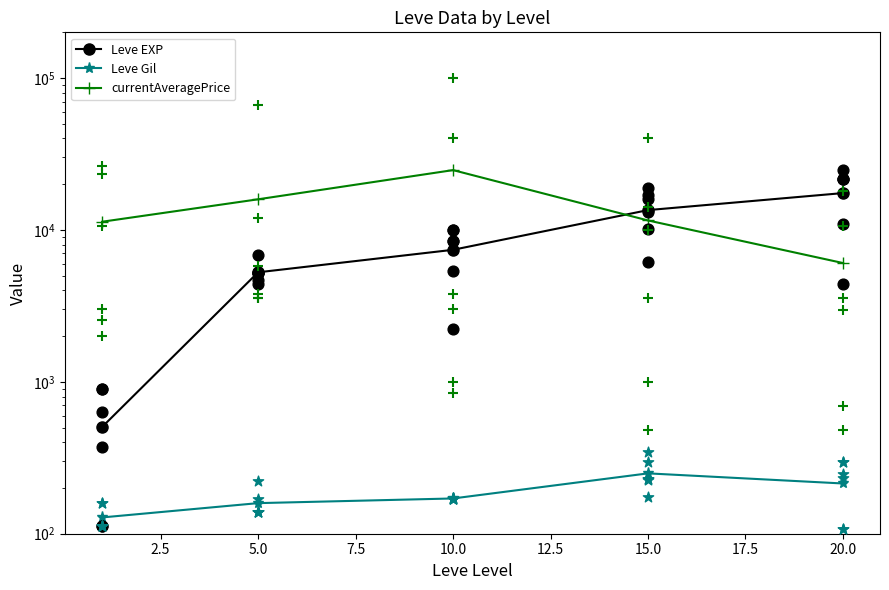

Which series has the largest total across all categories?

currentAveragePrice